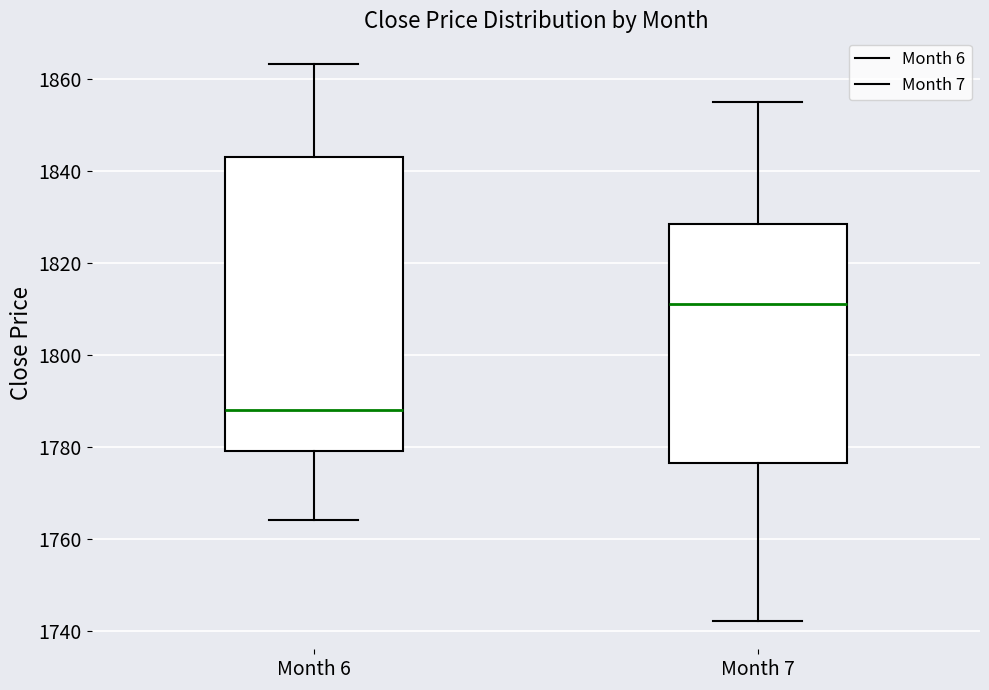

Where is the lower edge of the box for Month 6 on the y-axis? The values are not printed on the chart, so give them approximately, as read against the axis.

1780